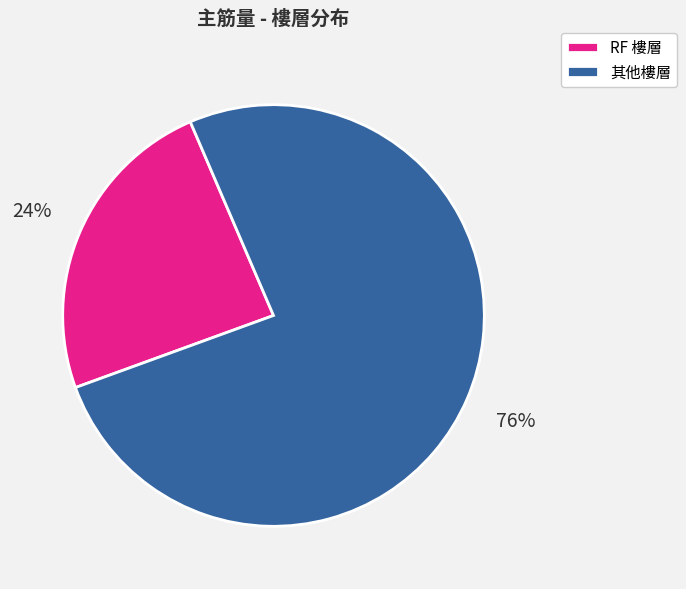

Is it true that 其他樓層 is 76% of the pie?

True